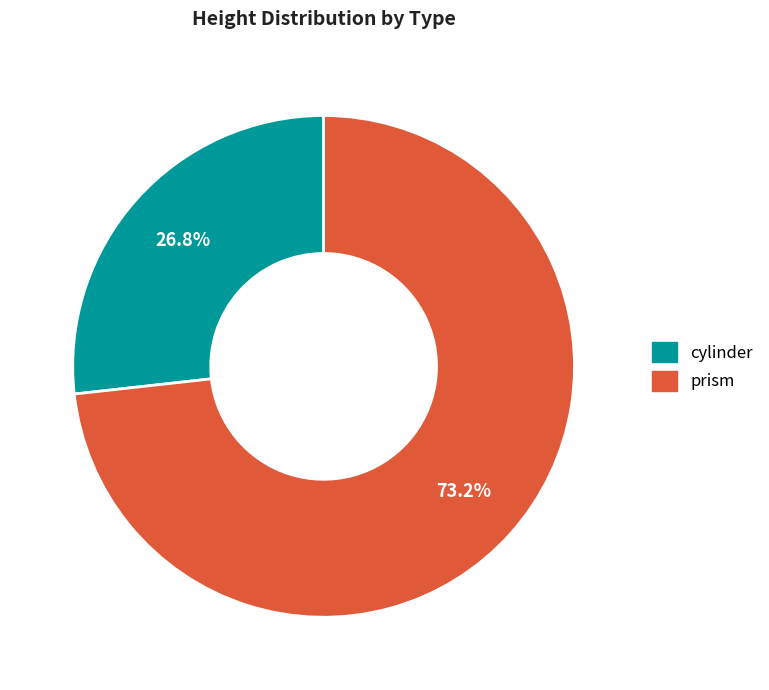

Is it true that prism is 73% of the pie?

True